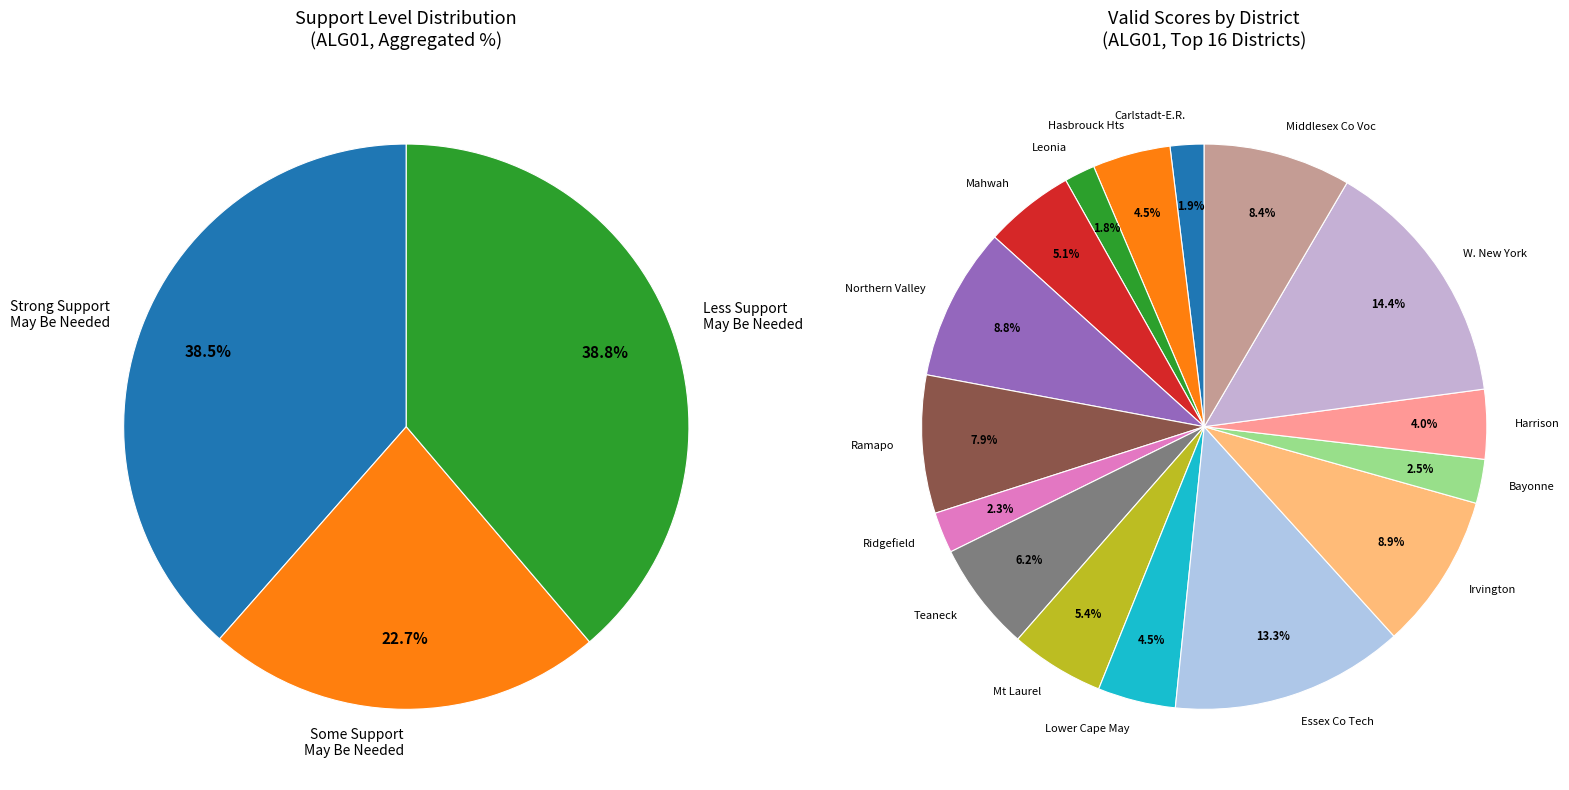

Which series has the widest spread of values?

Level 3 (Less Support)